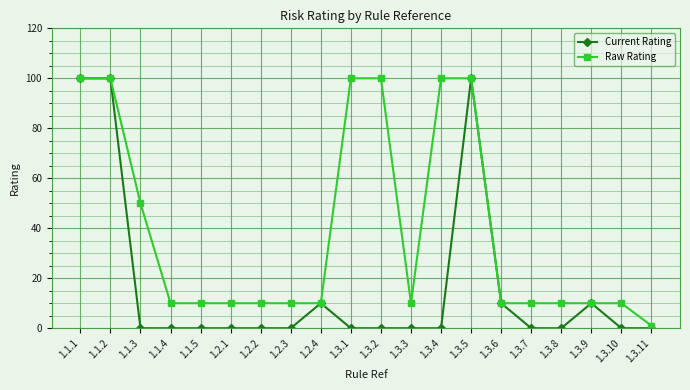

True or false: Current Rating has more than 2 points higher than both neighbors.

True